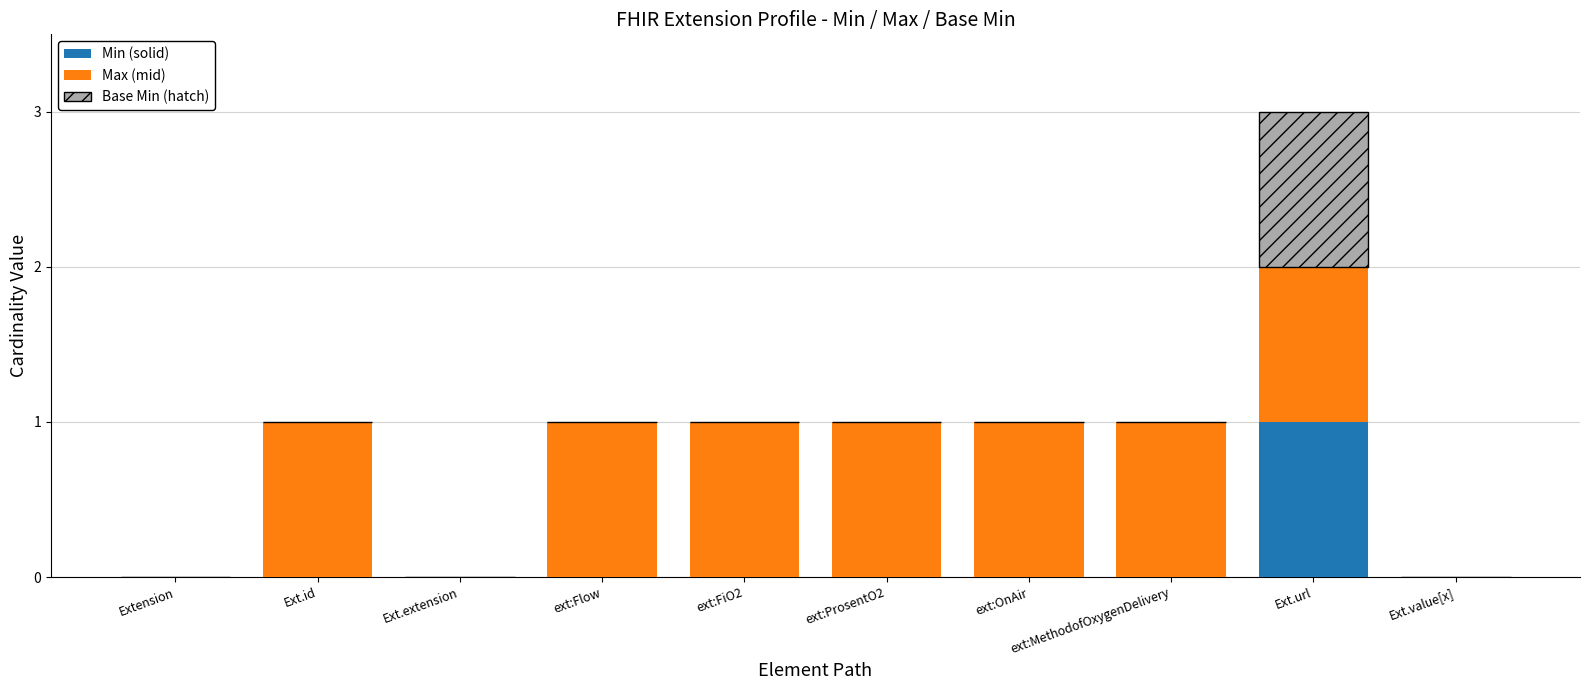

True or false: Min (solid) has a value of 1 at Ext.id.

False